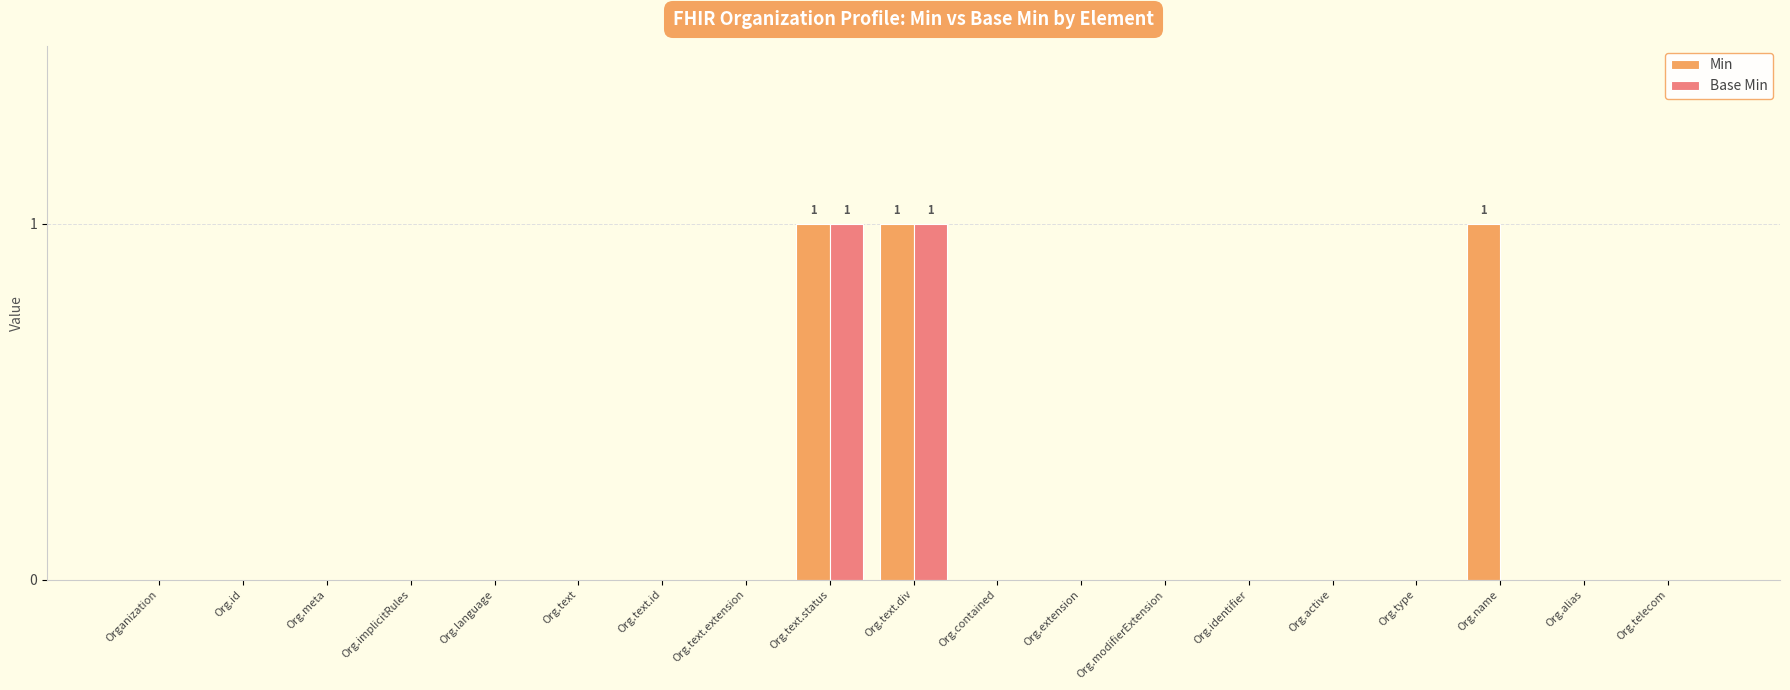

The Min series shows 0 at Org.name. True or false?

False